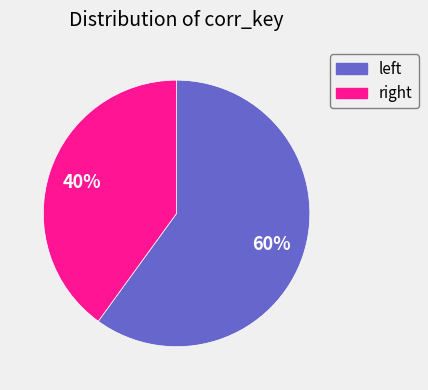

Count the number of slices in the pie.

2